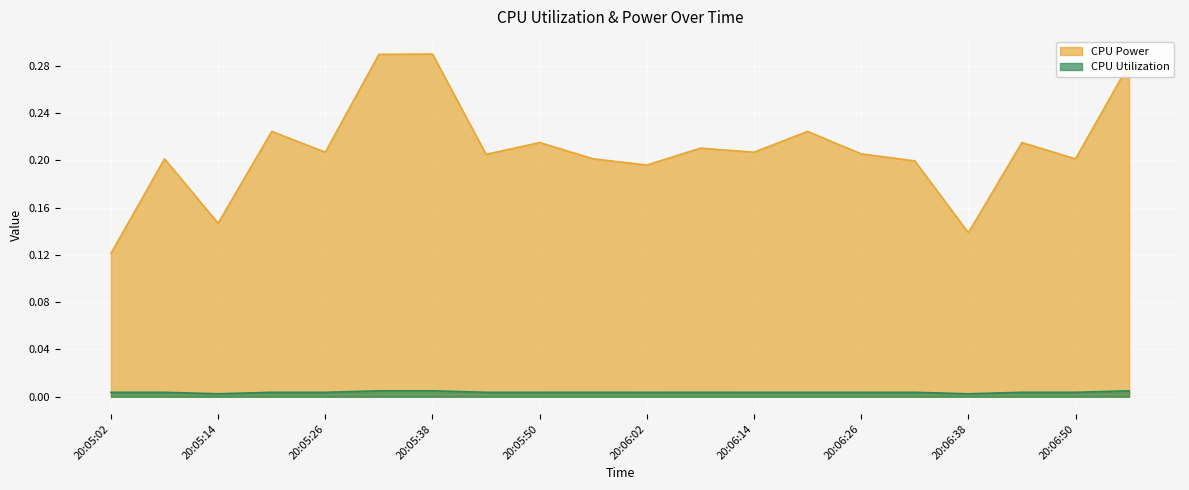

True or false: CPU Power has a value of 0.2 at 20:05:56.

True